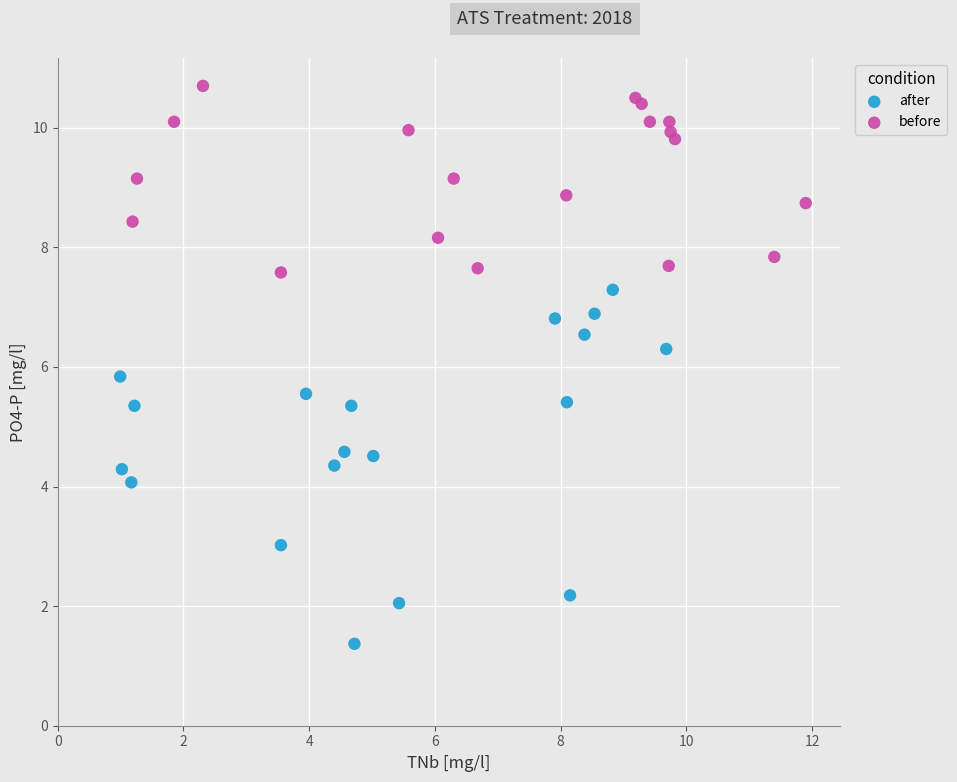

Which series contains the highest Y value?

before